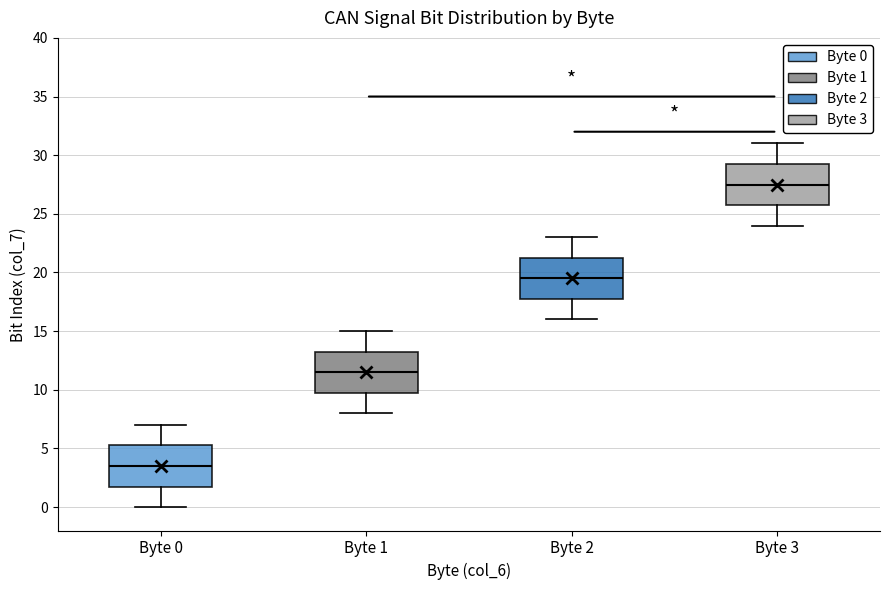

Reading left to right, read every box against the y-axis: the position of its median line, the range the box covers, and the ends of its whiskers. The values are not printed on the chart, so give them approximately, as read against the axis.

Byte 0: median 3.5, box 2.0 to 5.5, whiskers 0.0 to 7.0
Byte 1: median 11.5, box 10.0 to 13.5, whiskers 8.0 to 15.0
Byte 2: median 19.5, box 18.0 to 21.5, whiskers 16.0 to 23.0
Byte 3: median 27.5, box 26.0 to 29.5, whiskers 24.0 to 31.0